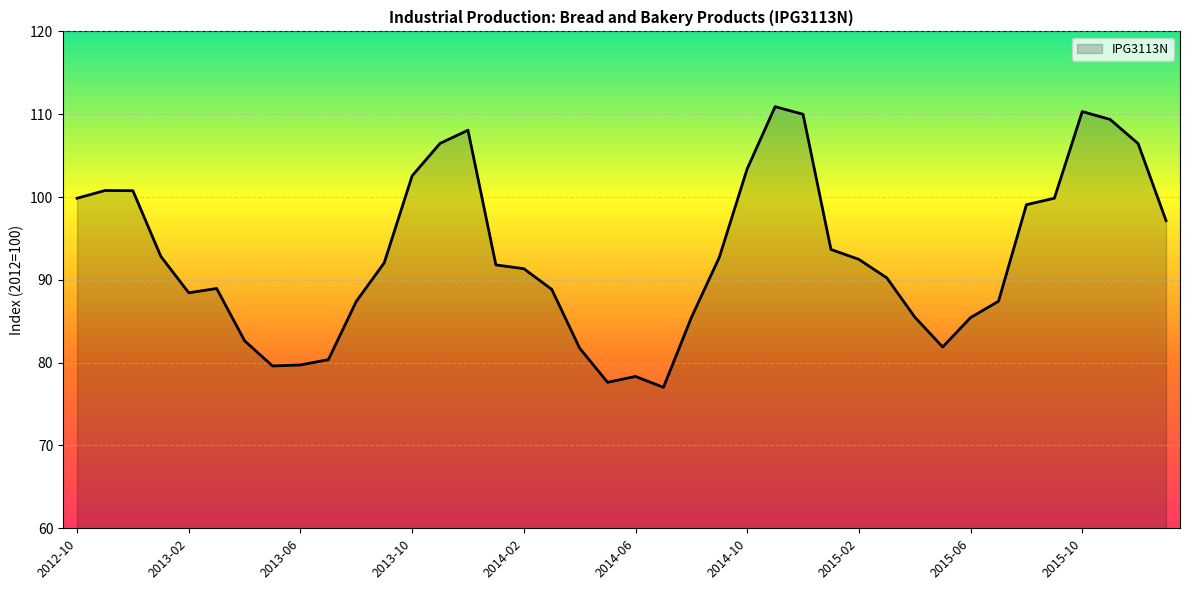

What is the minimum value shown in the chart?

77.0